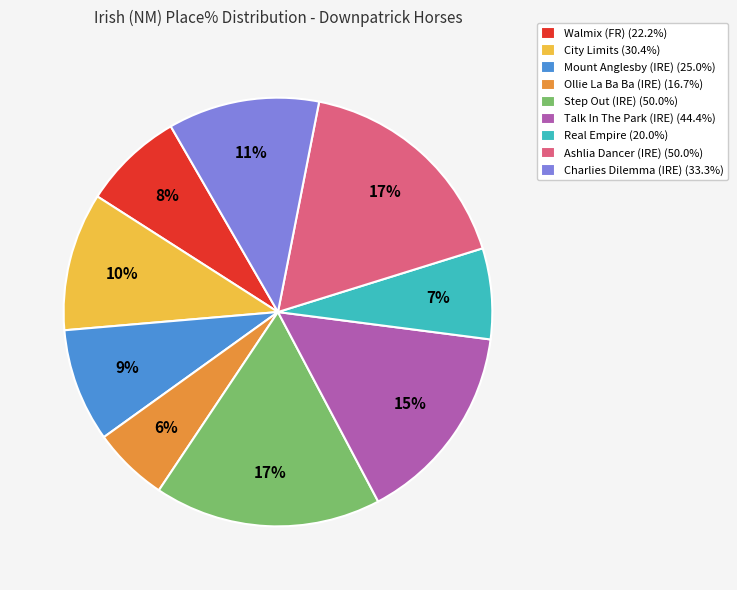

Does any single category account for the majority?

No